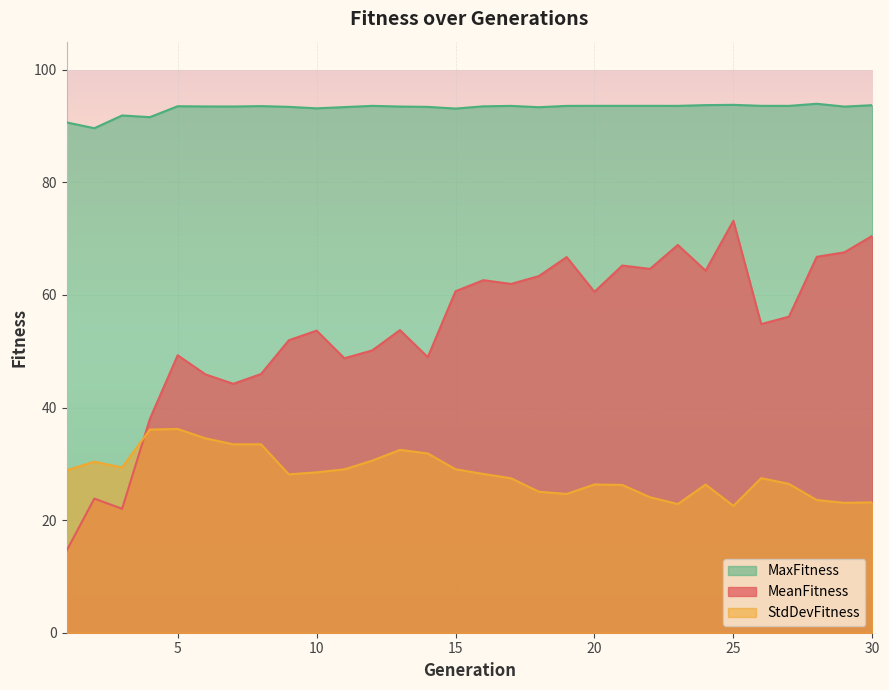

Which series has the largest range (max minus min)?

MeanFitness